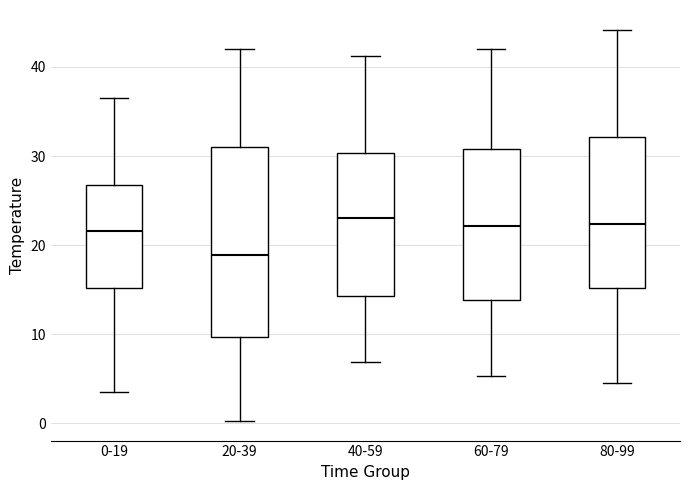

Which box's median line is the lowest?

20-39